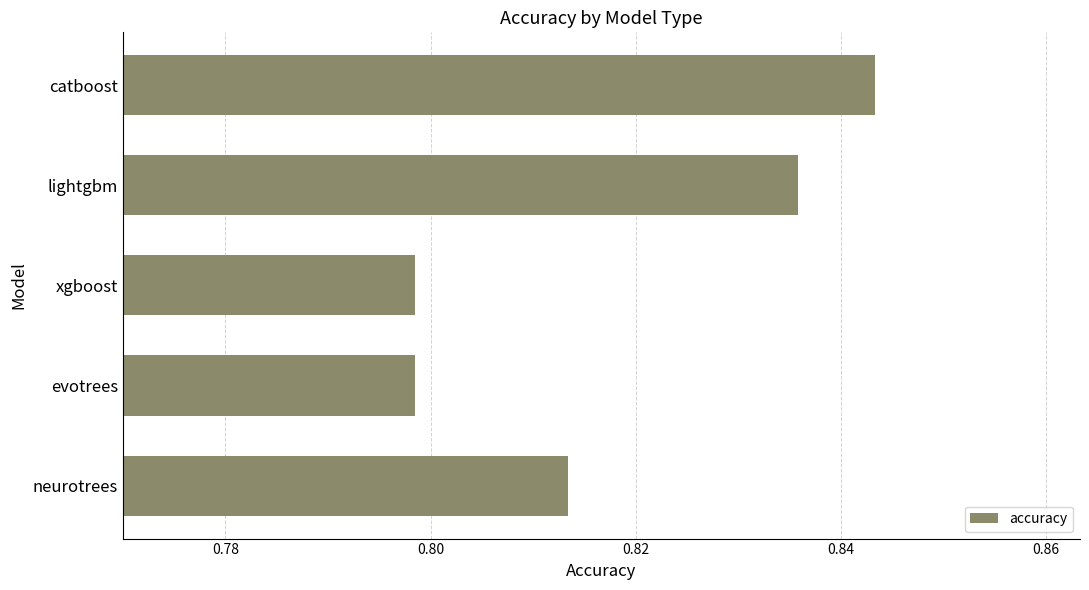

Is it true that the value at evotrees is 1.1?

False